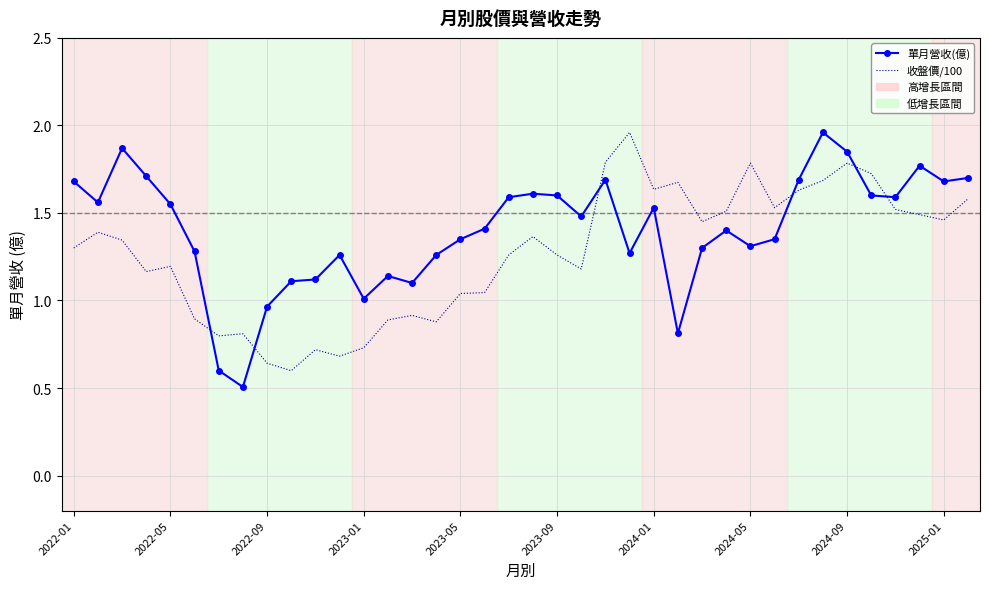

True or false: 收盤價/100 has more than 2 interior local peaks.

True